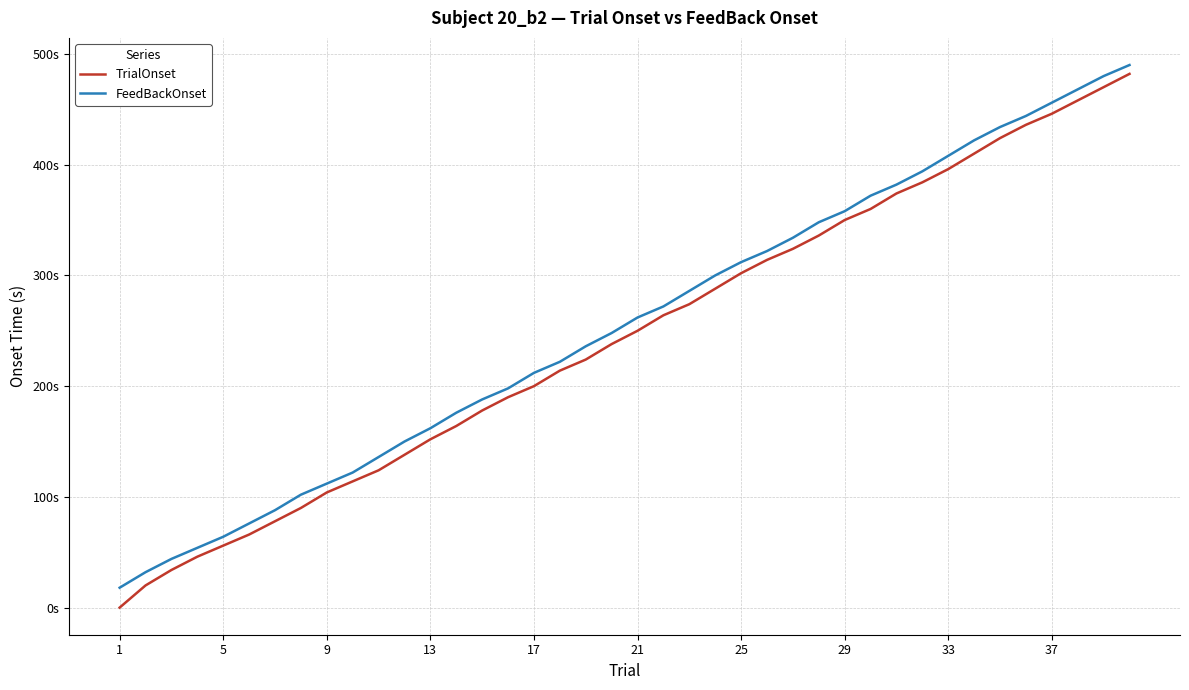

True or false: FeedBackOnset and TrialOnset intersect in this chart.

False